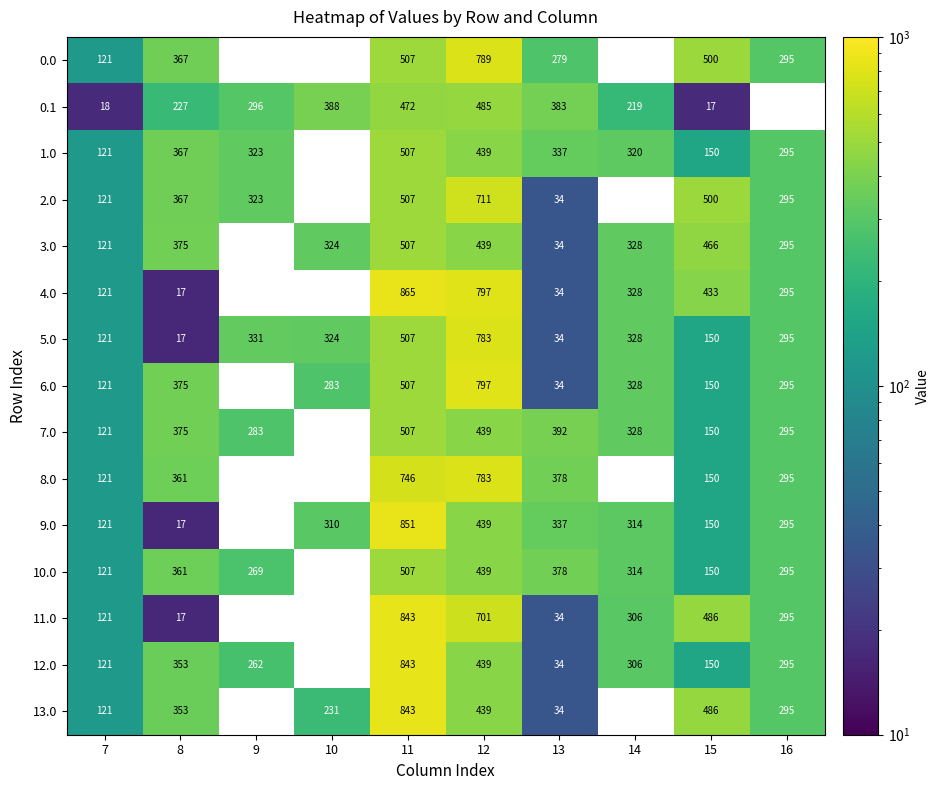

Is it true that 5.0 equals 330.9 at 9?

True